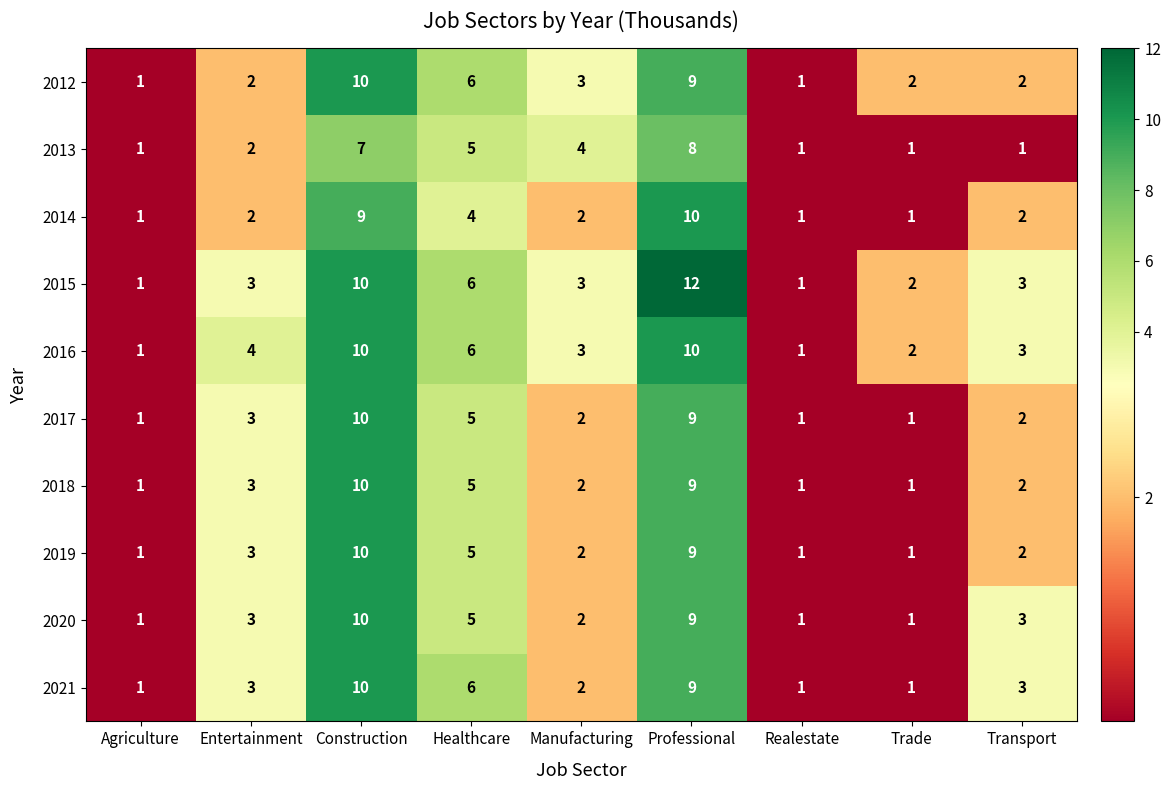

At which label is 2013 closest to 4?

Manufacturing